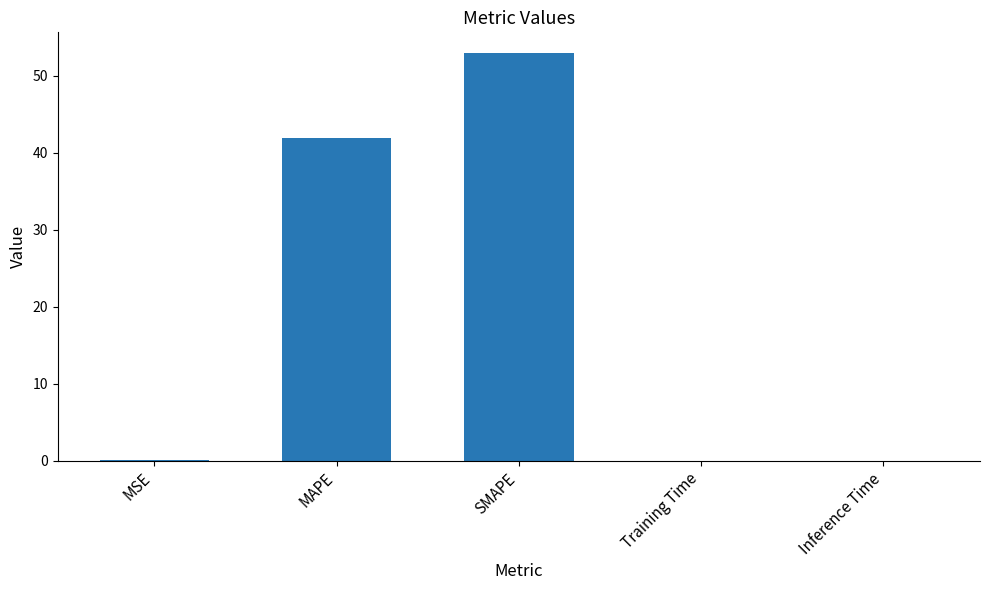

What is the sum of all values?

95.0